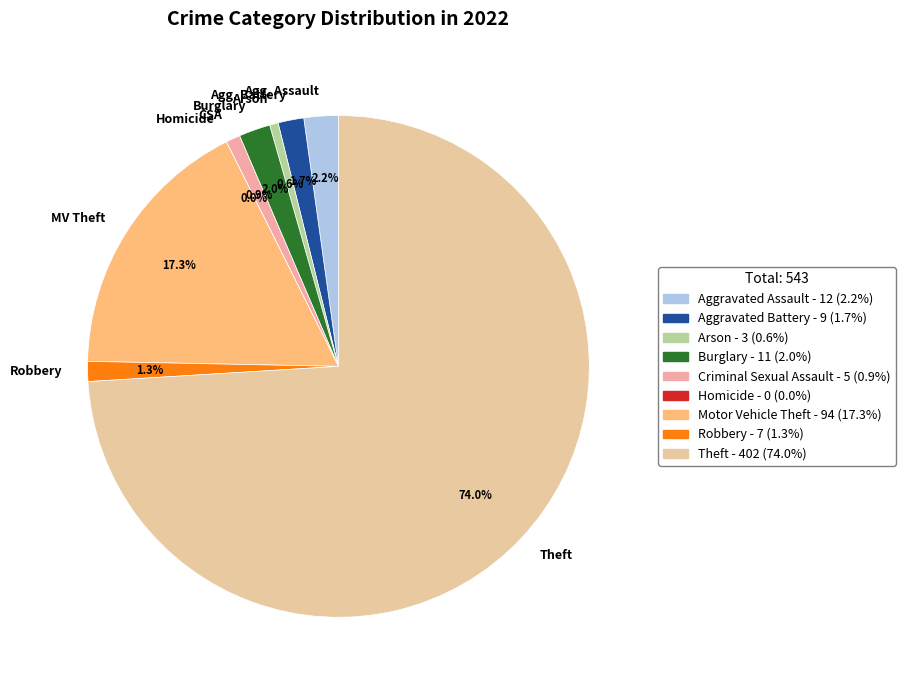

Rank the categories by value from highest to lowest.

Theft, Motor Vehicle Theft, Aggravated Assault, Burglary, Aggravated Battery, Robbery, Criminal Sexual Assault, Arson, Homicide